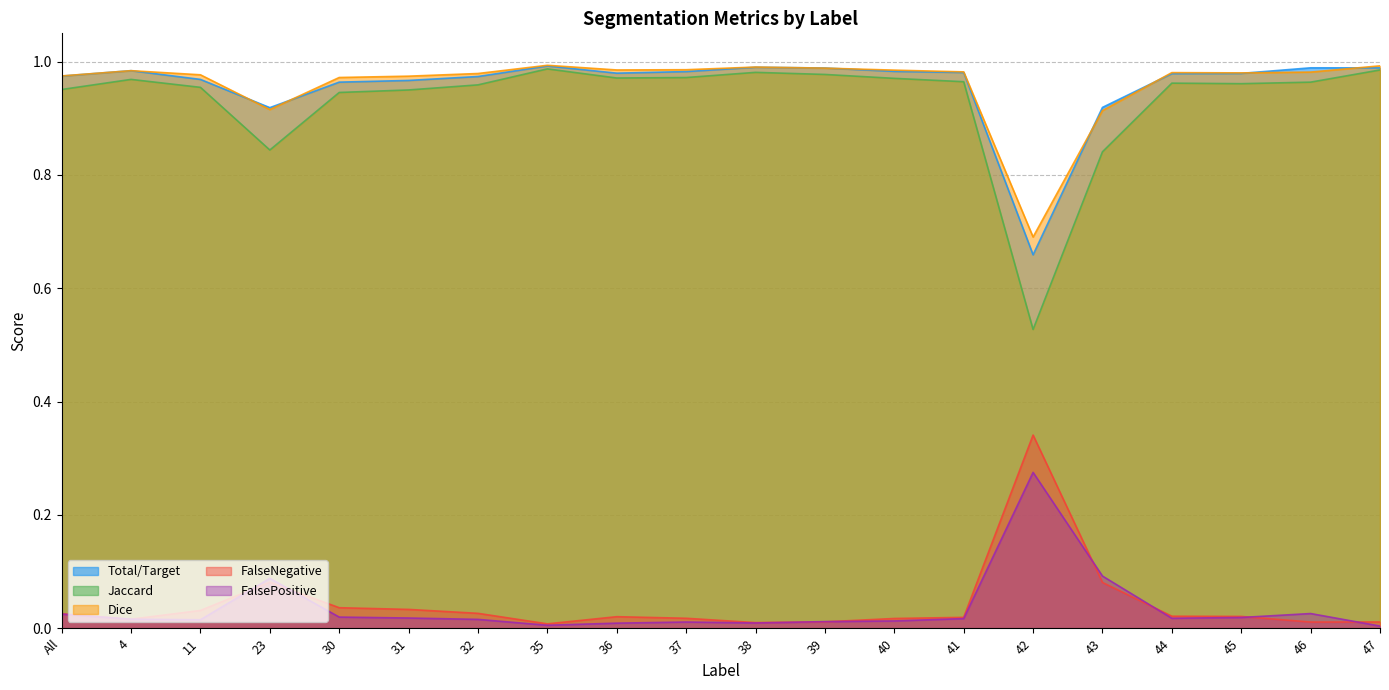

True or false: Dice and FalseNegative cross at least once.

False